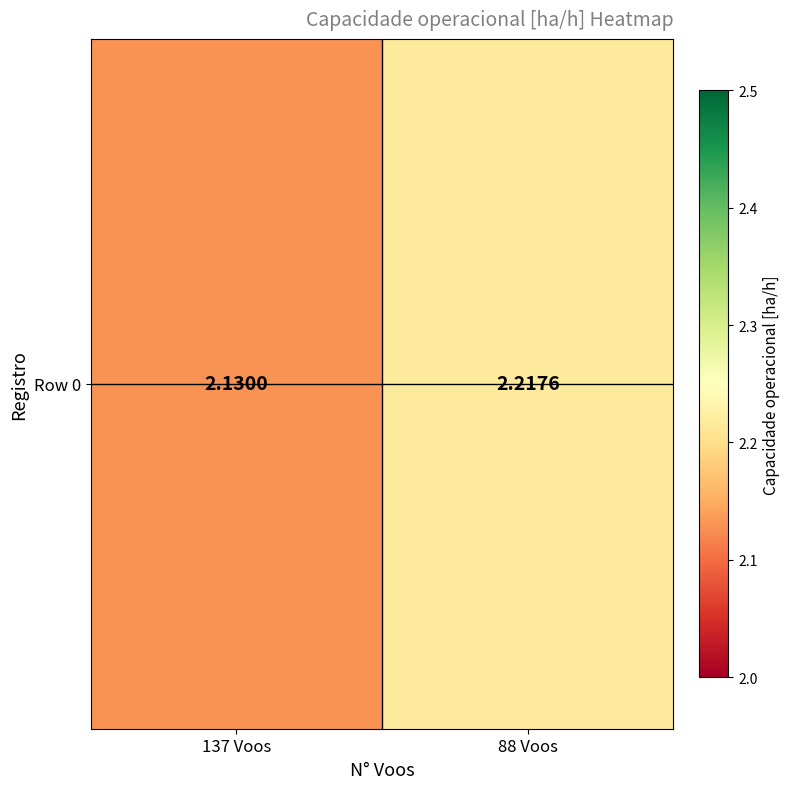

The chart shows a value of 2.1 at 137 Voos. True or false?

True